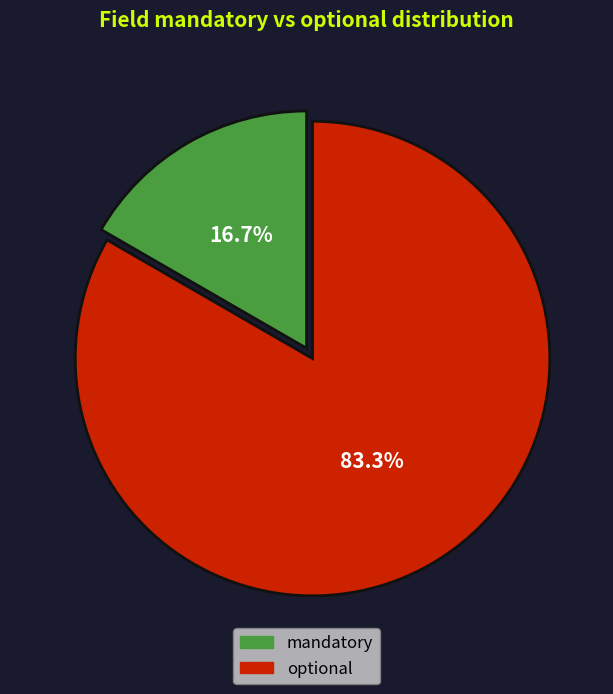

The optional slice represents 89% of the pie. True or false?

False